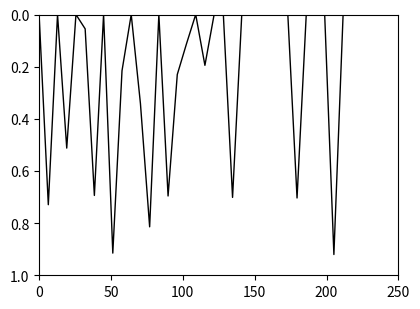

Does the chart have visible grid lines?

No